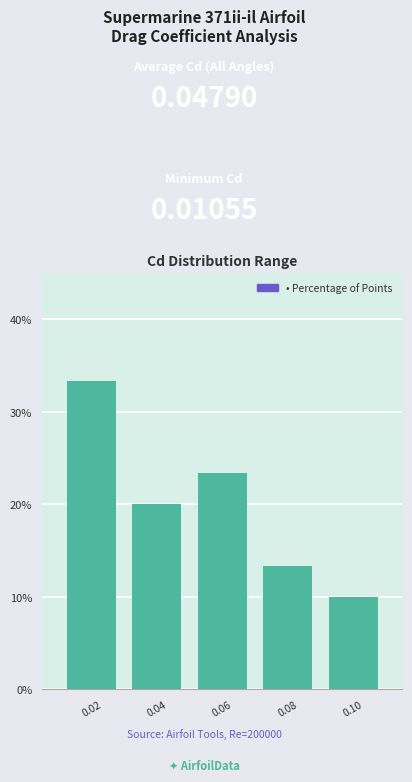

How tall is the bar that spans 0.03 to 0.05 on the x-axis? The values are not printed on the chart, so give them approximately, as read against the axis.

20